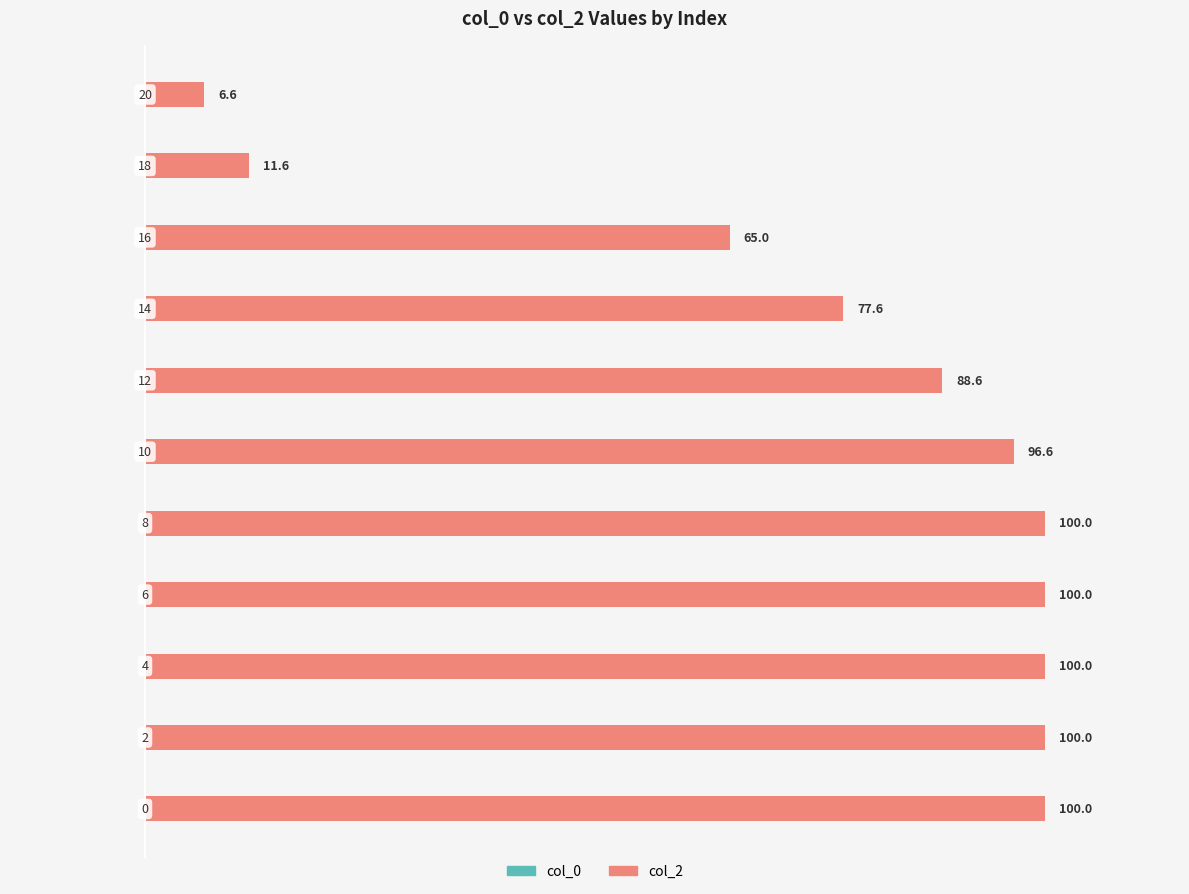

What is the greatest value displayed?

100.0